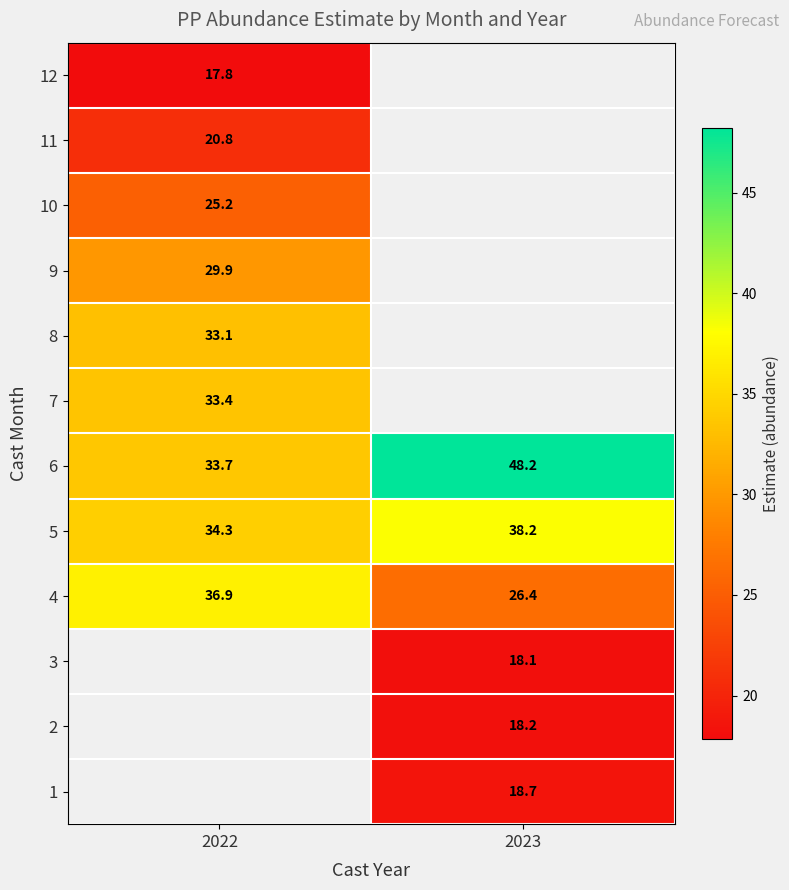

At which label is 4 closest to 31?

2023